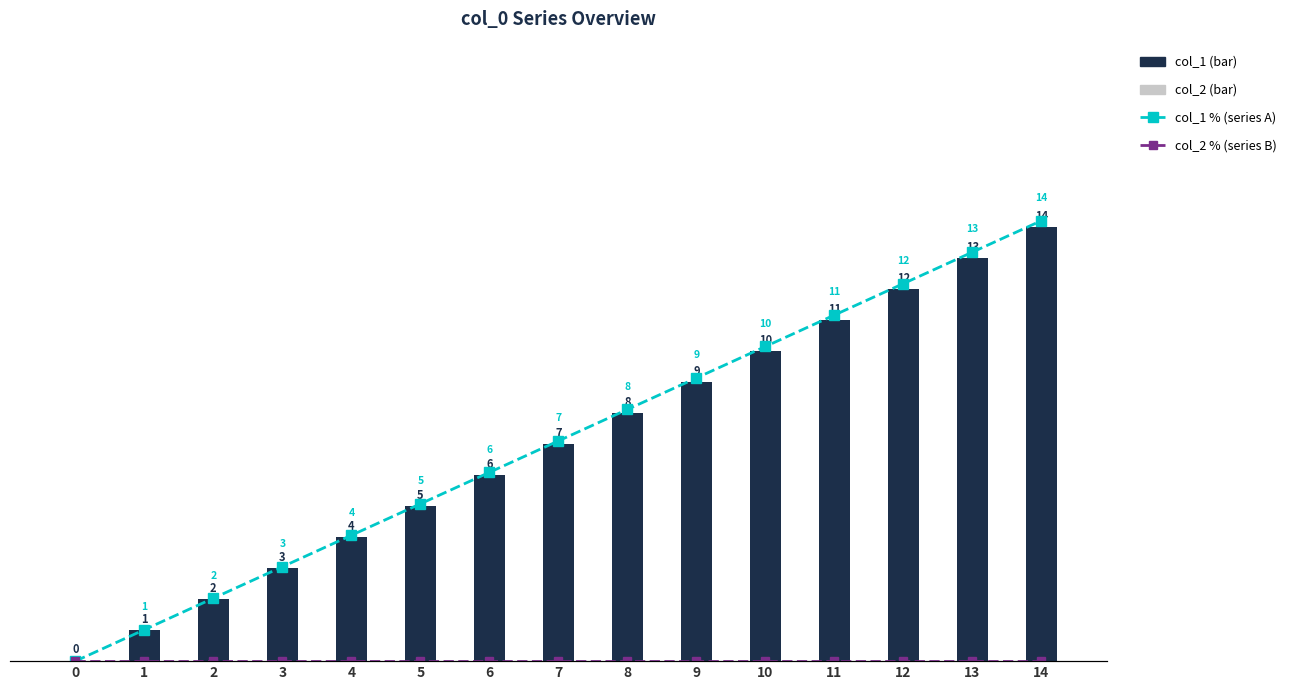

At which category is the sum across all series the highest?

14